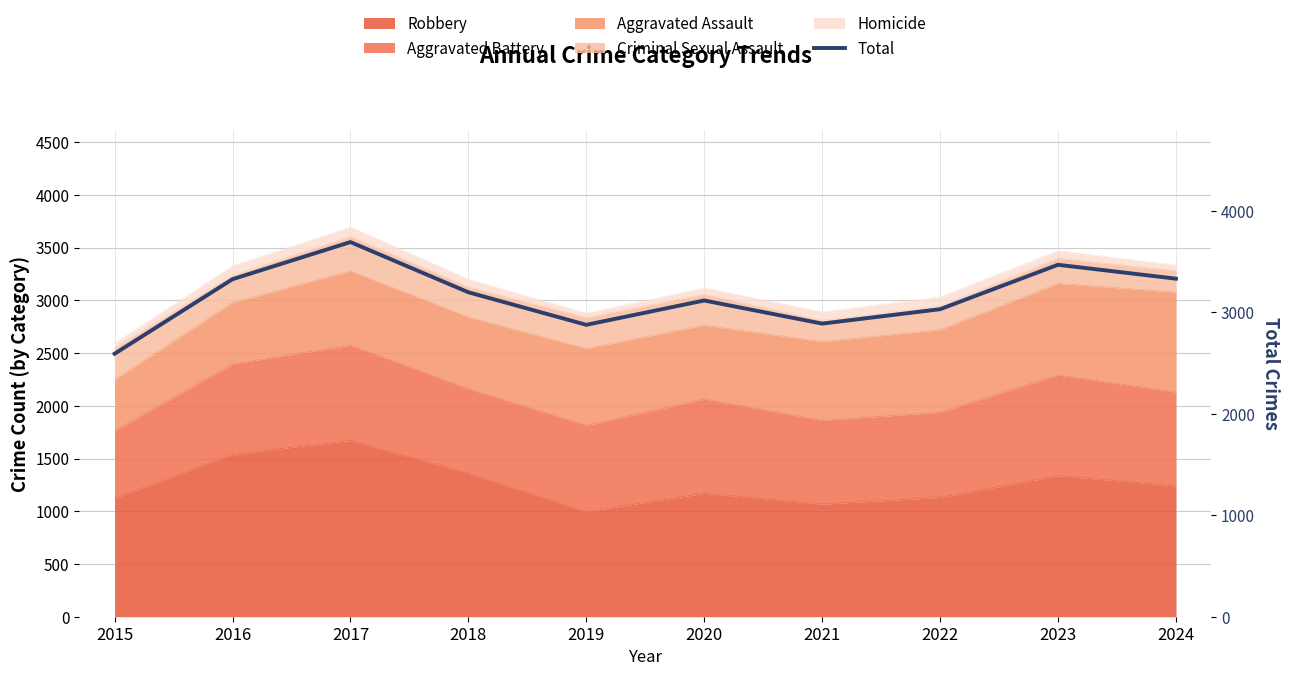

How many interior local valleys (lower than both neighbors) does the data have?

2